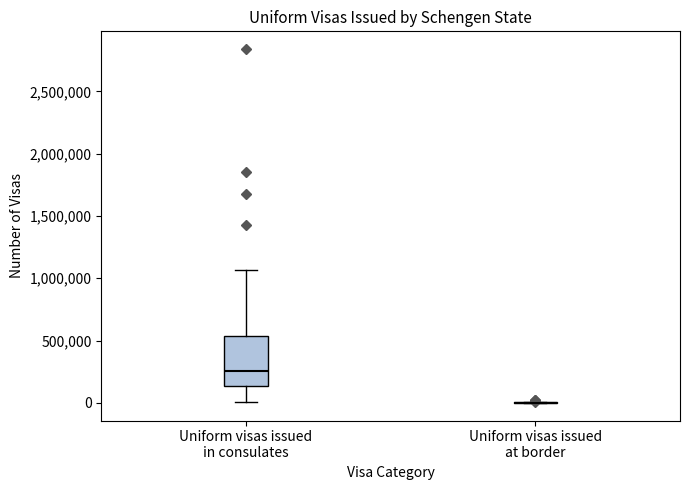

Reading left to right, read every box against the y-axis: the position of its median line, the range the box covers, and the ends of its whiskers. The values are not printed on the chart, so give them approximately, as read against the axis.

Uniform visas issued in consulates: median 250000, box 150000 to 550000, whiskers 0 to 1050000
Uniform visas issued at border: box collapsed to a line at 0, whiskers 0 to 0